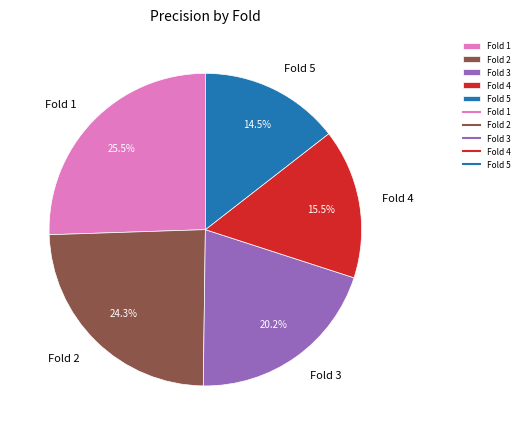

Combined, do Fold 4 and Fold 3 account for over 50%?

No